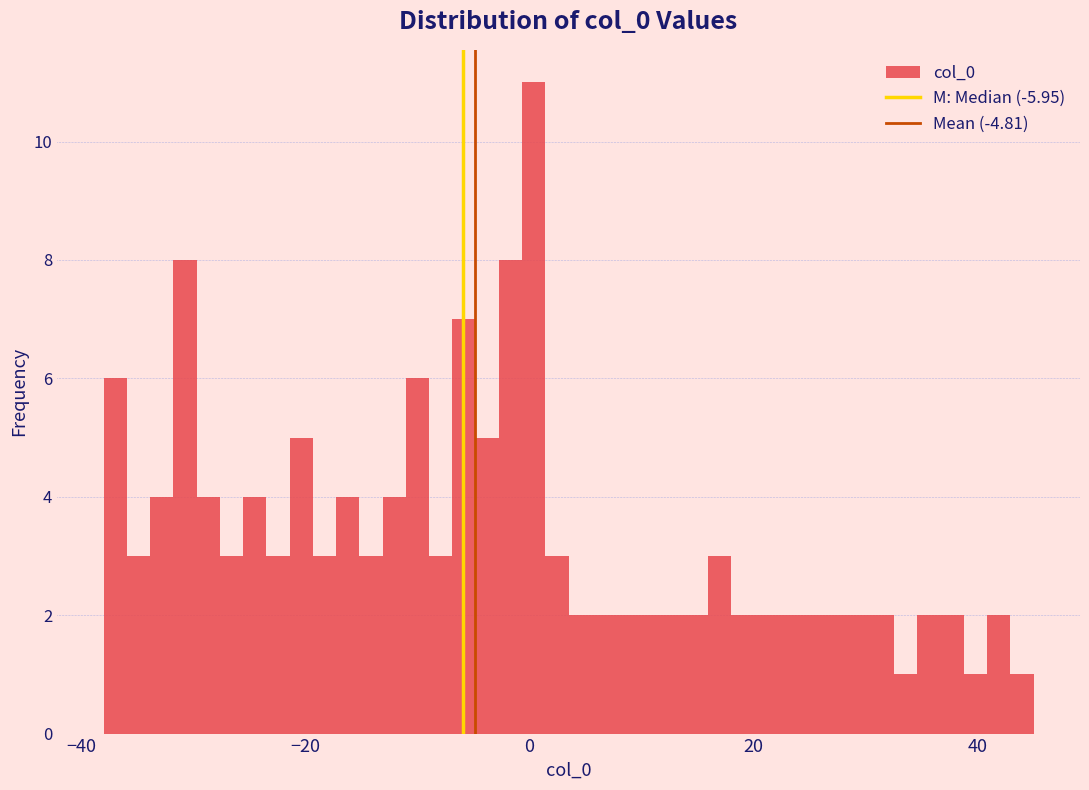

Read against the x-axis, roughly where is the centre of the tallest bar?

0